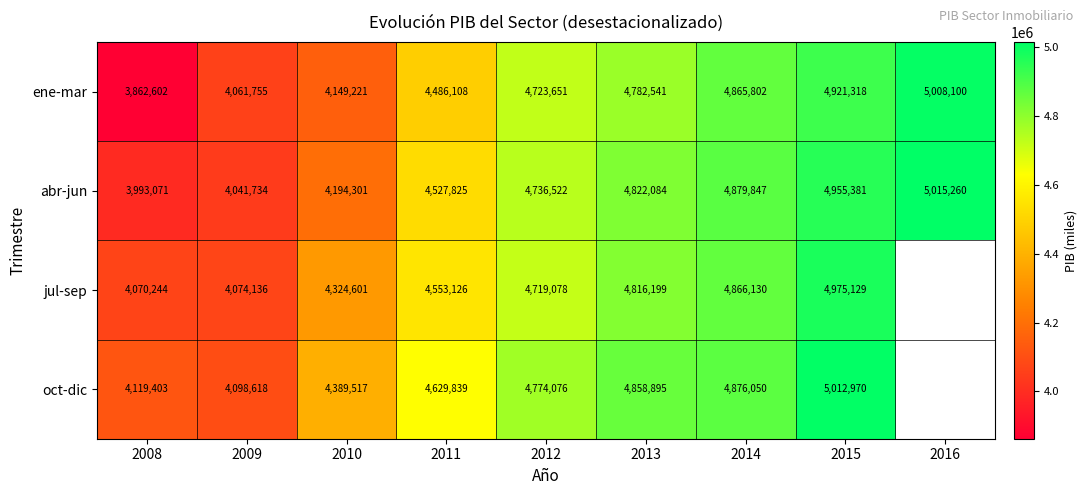

The ene-mar series shows 8522705.8 at 2015. True or false?

False